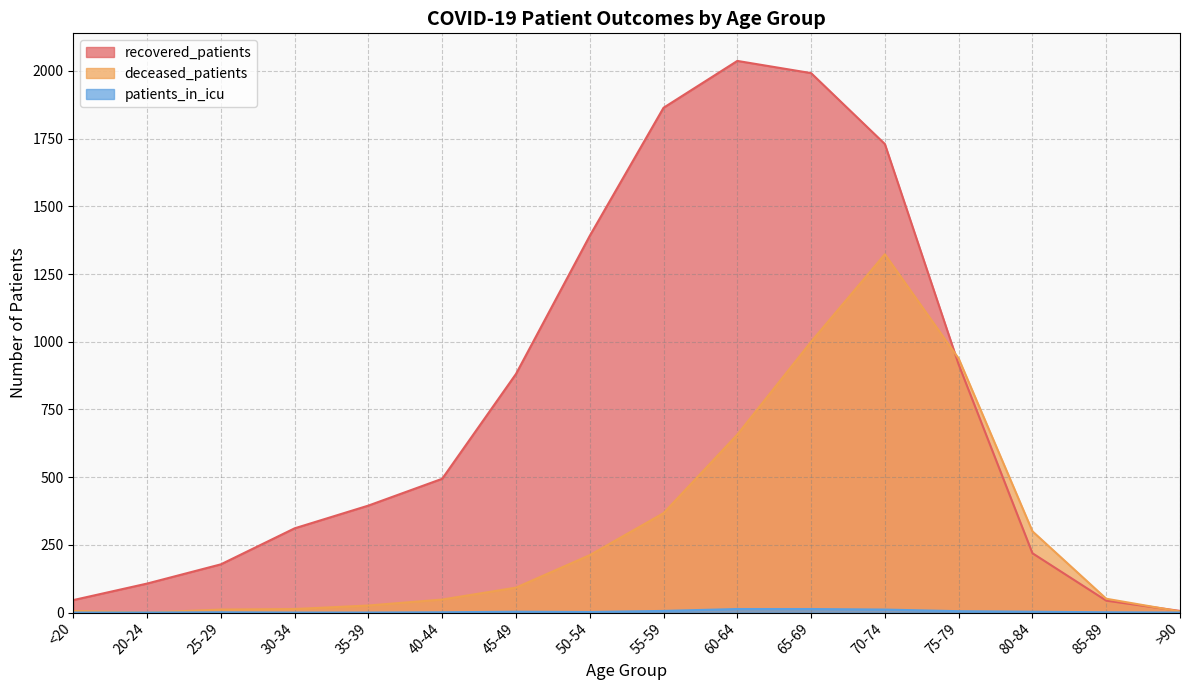

How many categories are shown in the chart?

16